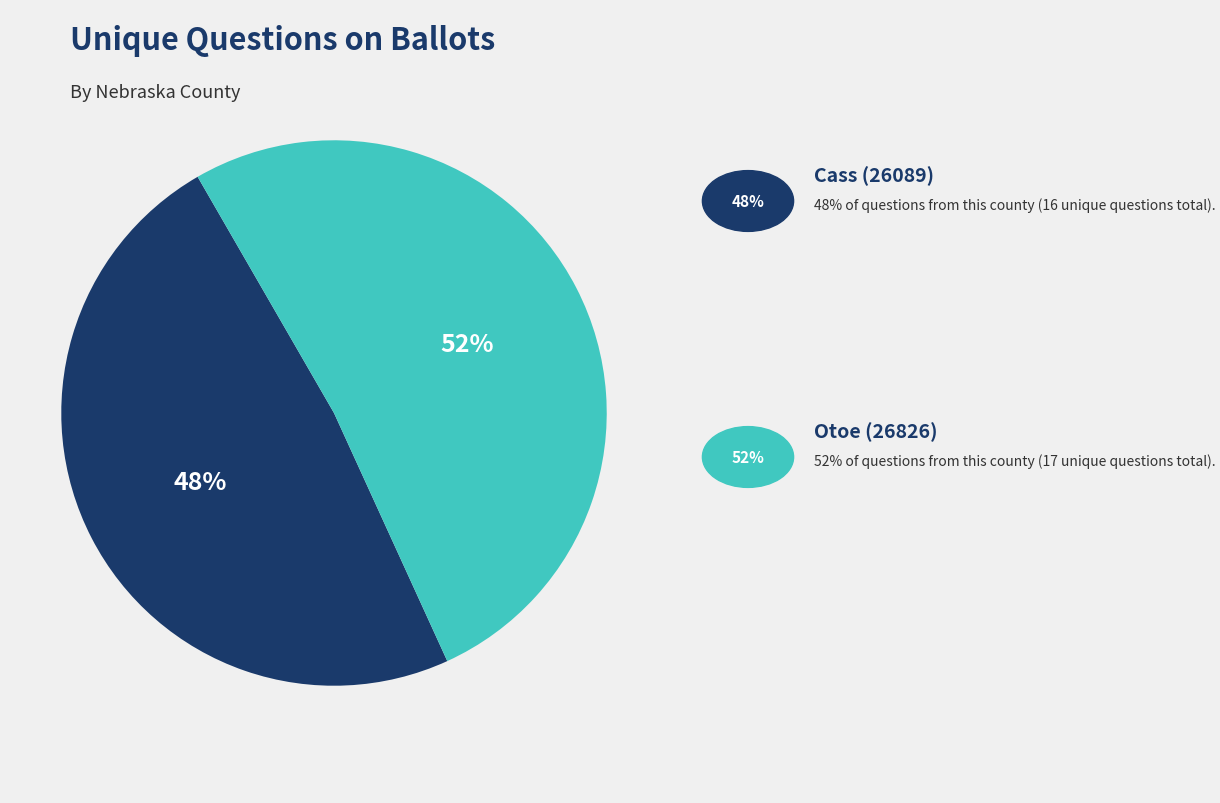

Does any single category account for the majority?

Yes